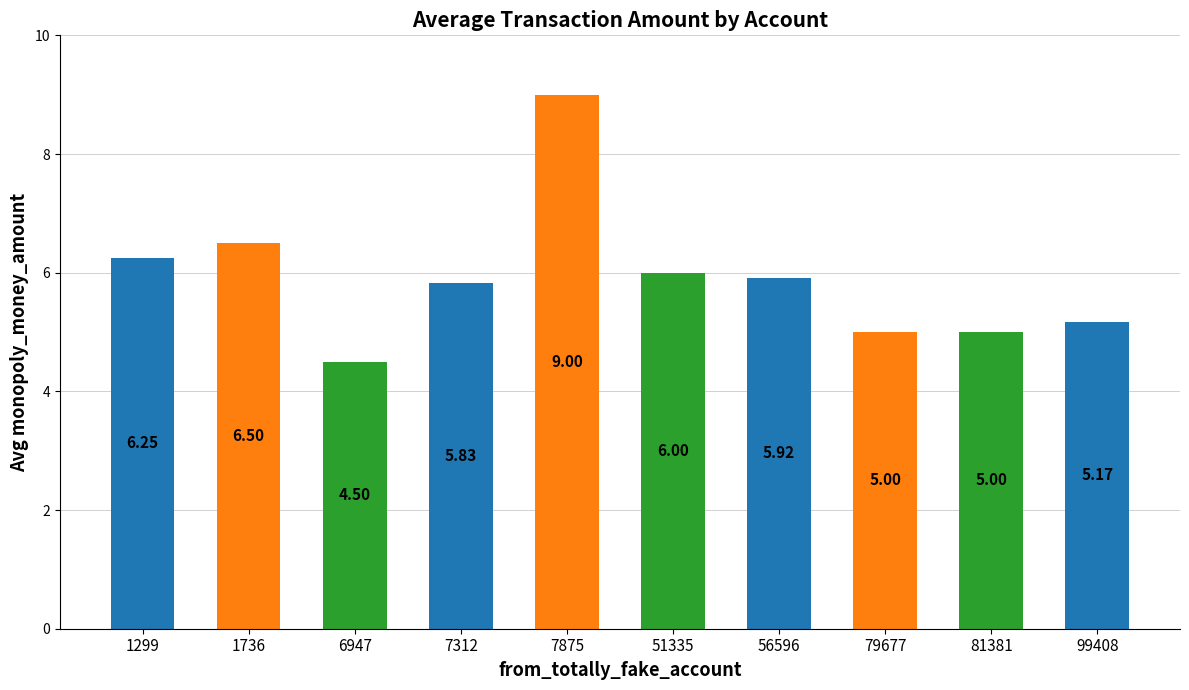

Does the chart contain any negative values?

No